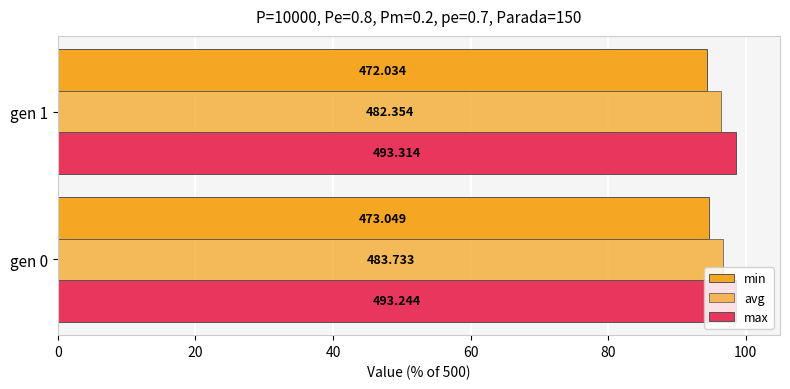

Which series has the largest total across all categories?

max